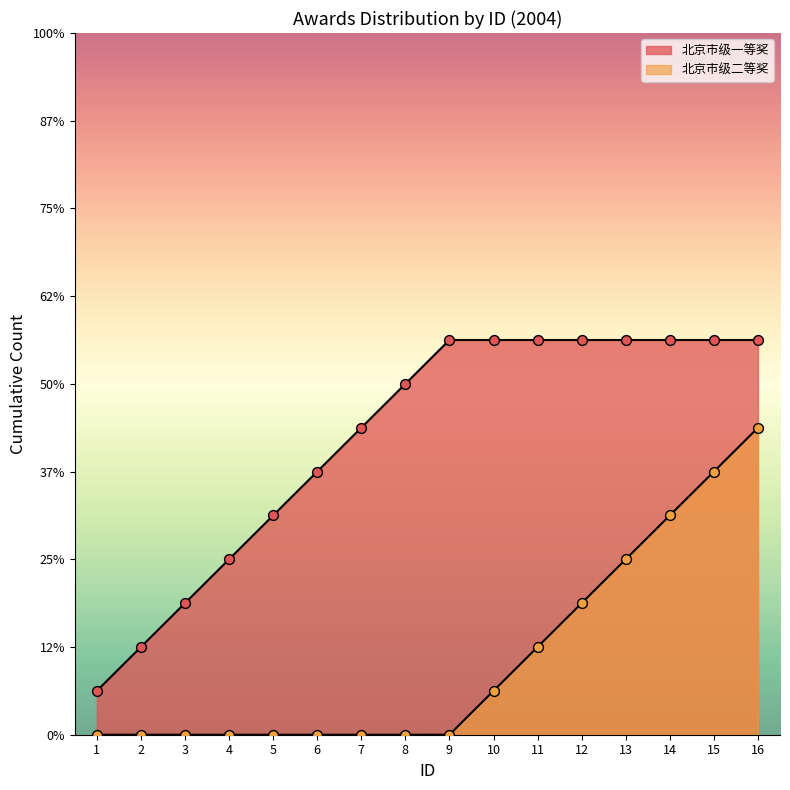

At which category is the sum across all series the highest?

16